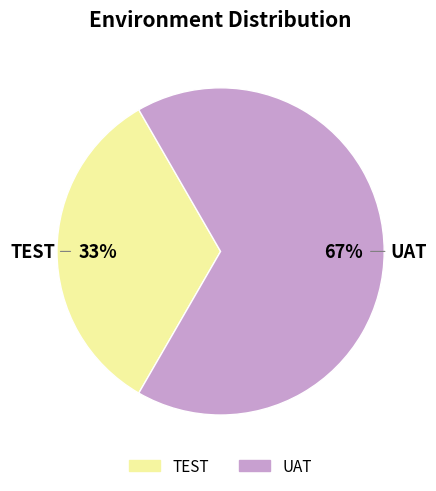

To the nearest percent, what is the combined percentage of TEST and UAT?

100%